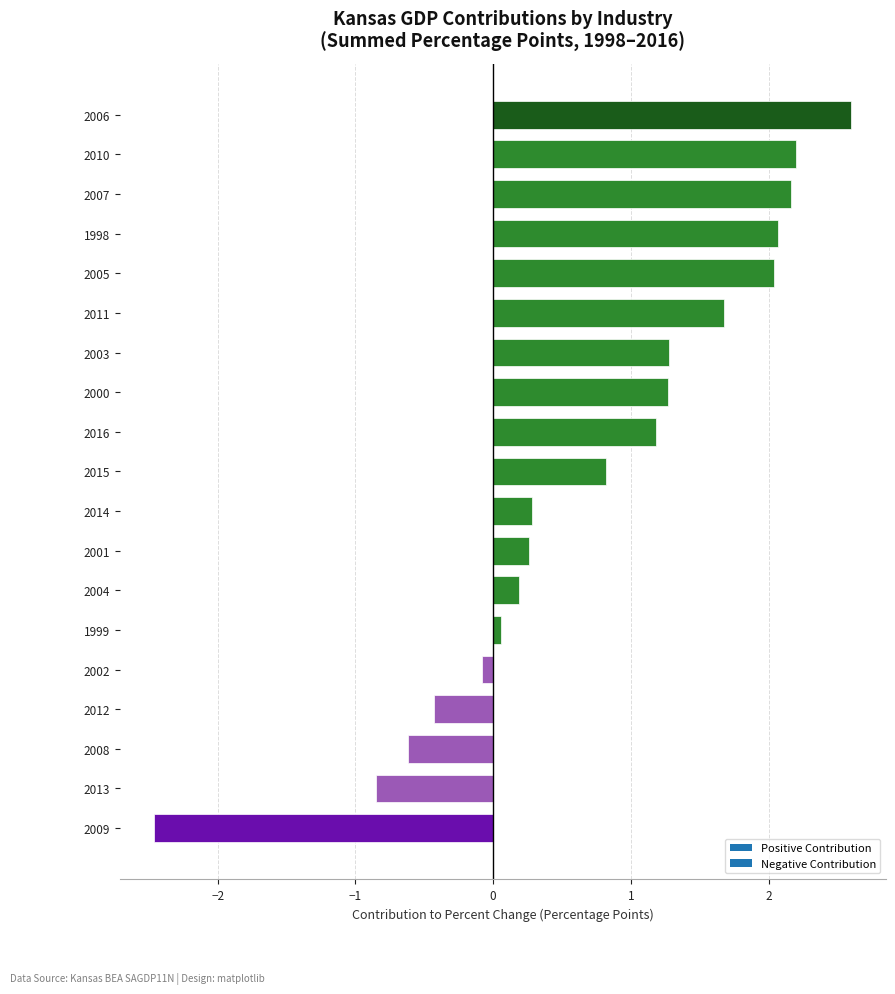

Which label corresponds to the smallest value in the chart?

2009